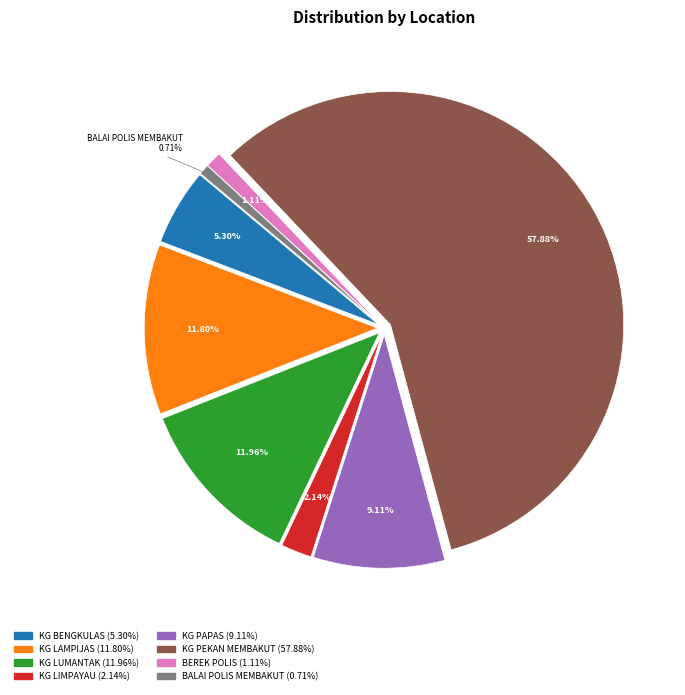

To the nearest percent, what is the difference between the largest and smallest slice percentages?

57%